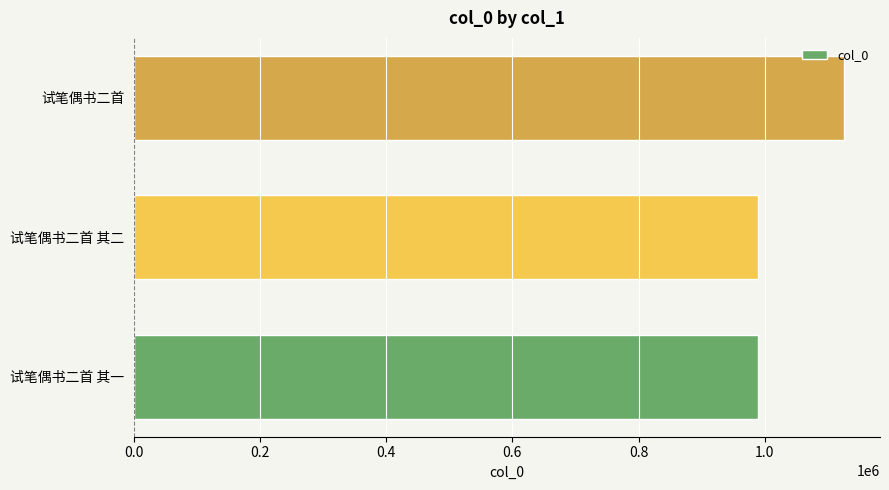

Approximately how many times larger is the value at 试笔偶书二首 其二 compared to 试笔偶书二首?

0.9